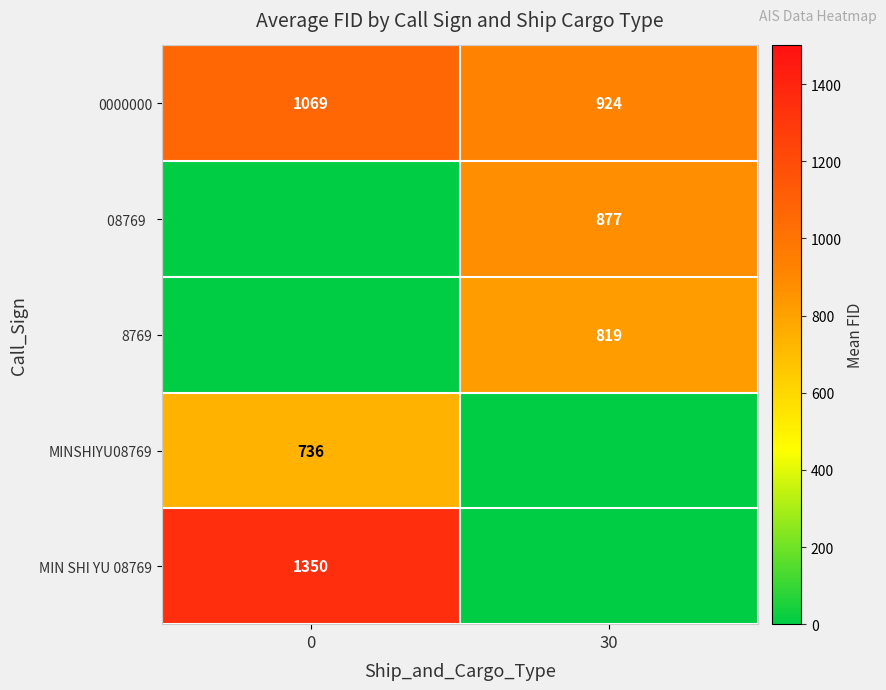

Where is 0000000 nearest to the value 996?

30